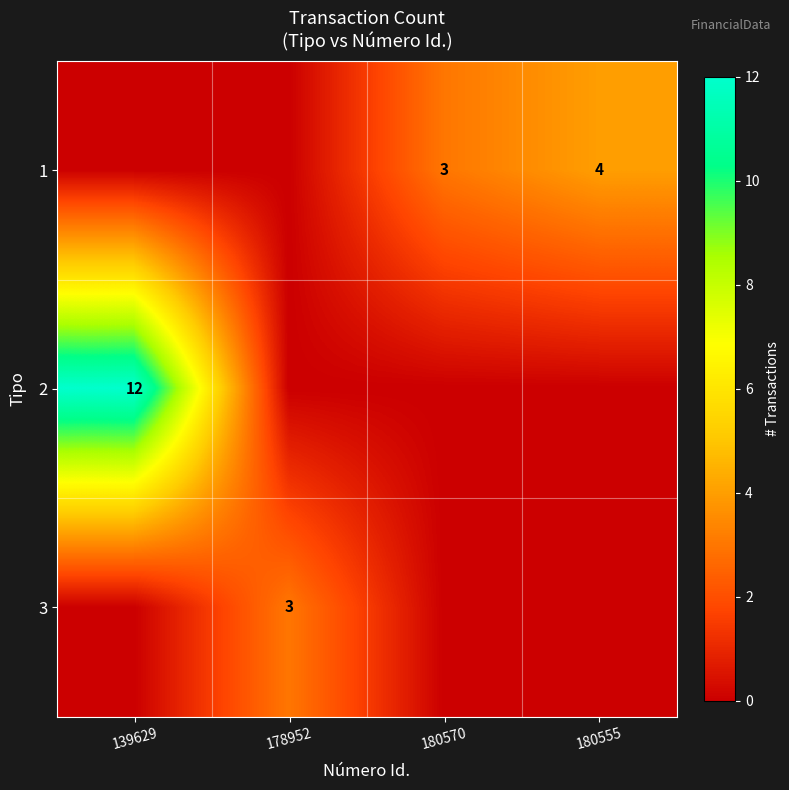

The 1 series shows 1 at 139629. True or false?

False